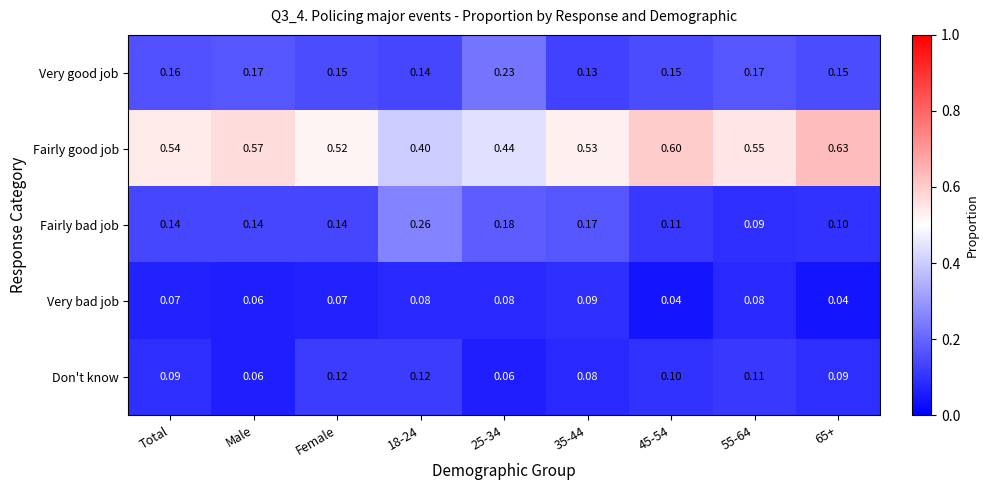

Which series has the largest range (max minus min)?

Fairly good job